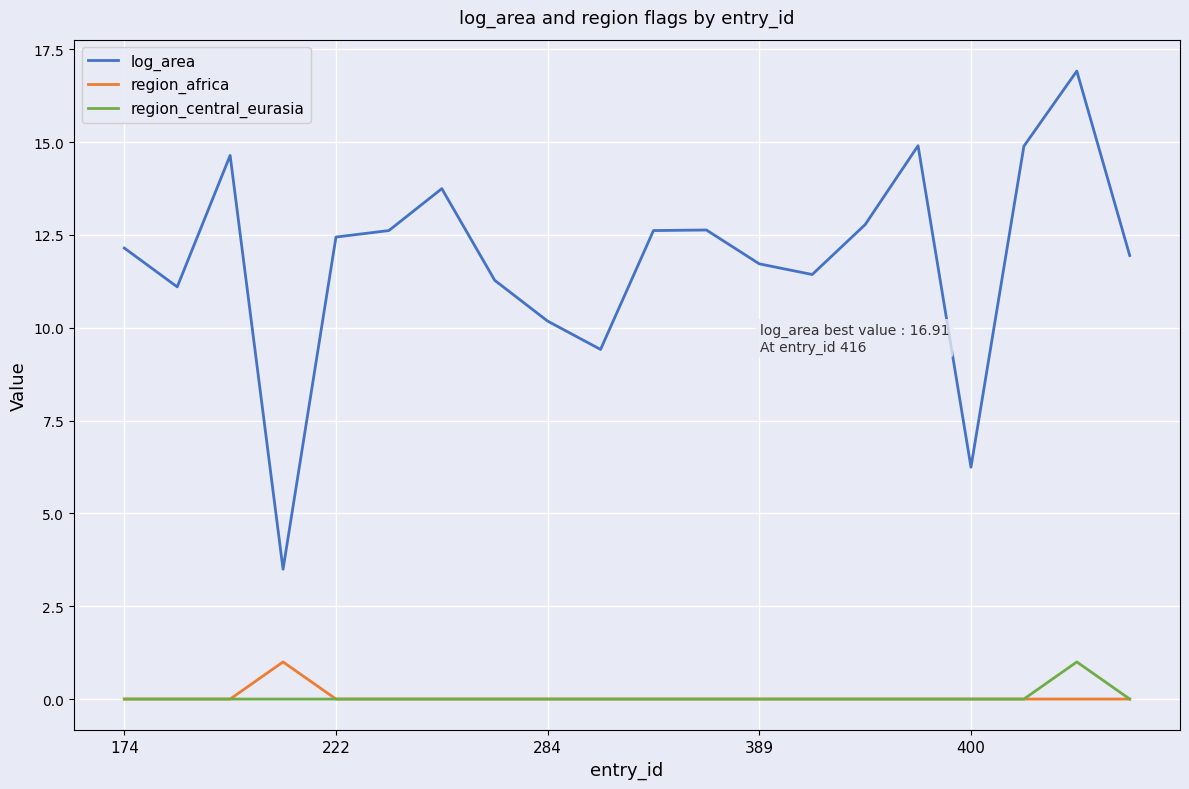

Which series has the largest total across all categories?

log_area